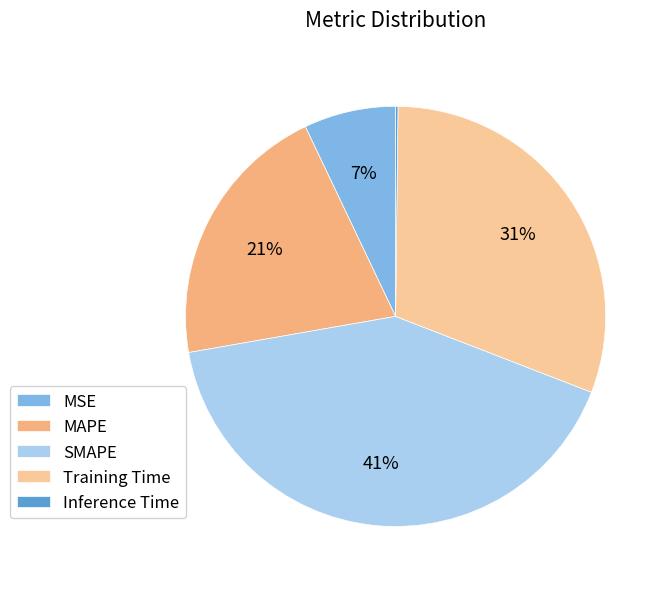

Which slice is the largest?

SMAPE